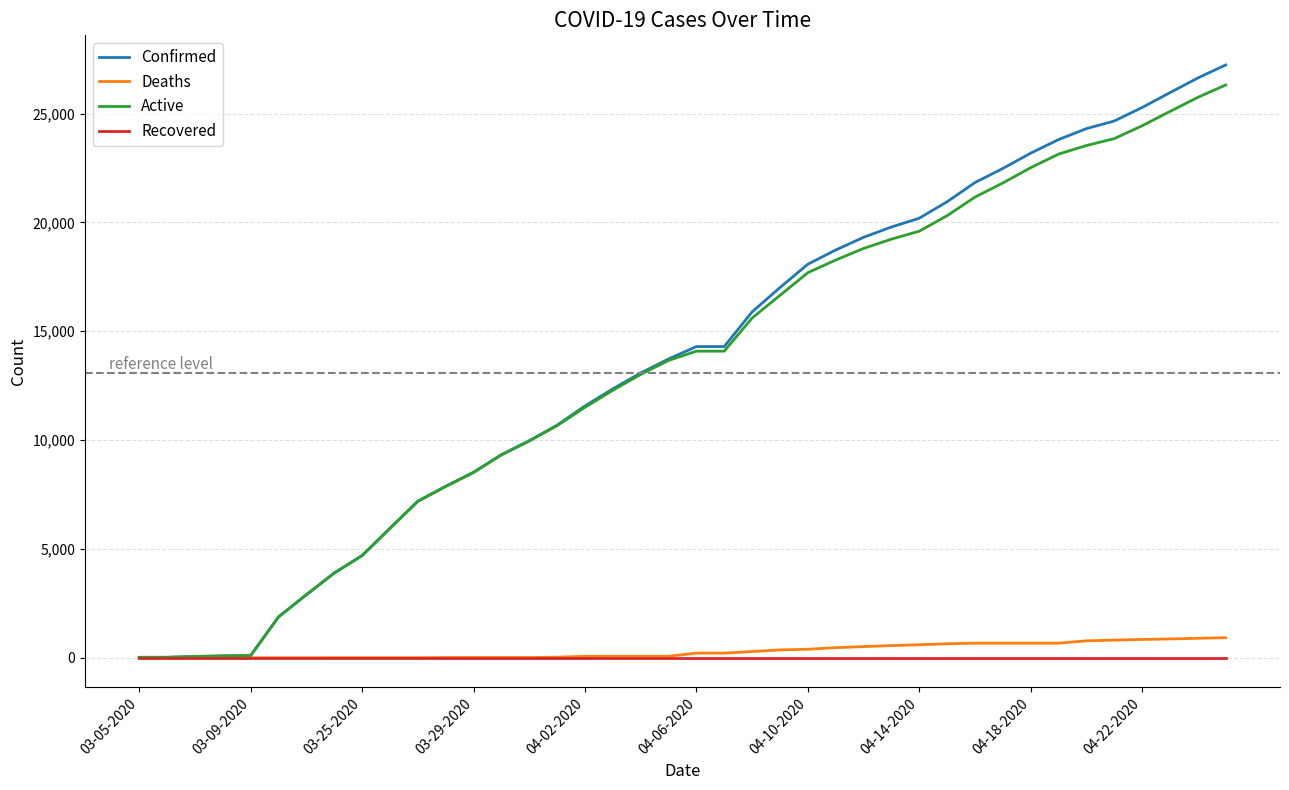

What is the highest value of the Confirmed series?

27231